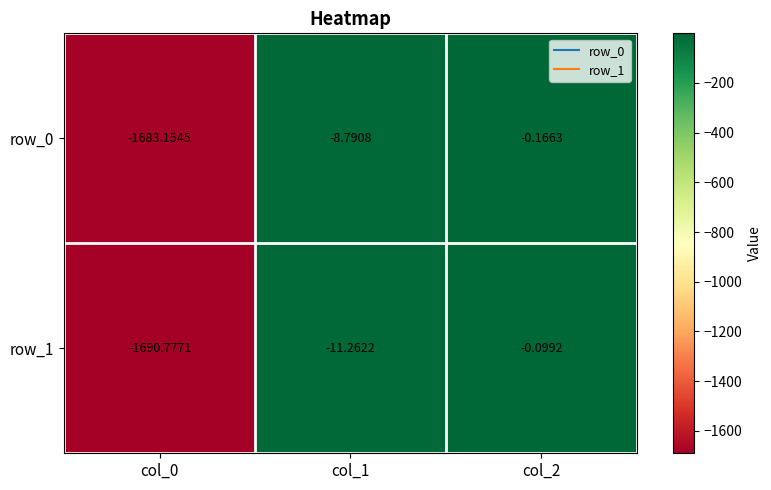

What value does the row_0 series have at col_0?

-1683.2